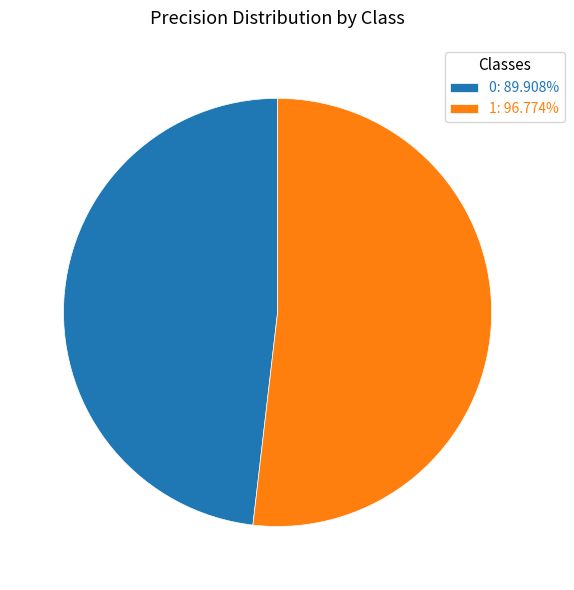

Is there any slice that represents more than half of the pie?

Yes